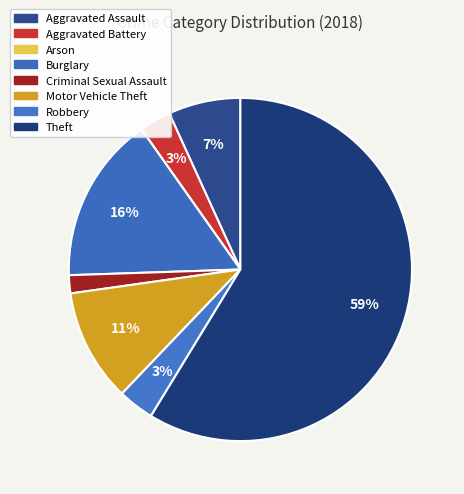

Which category has the smallest portion of the pie?

Arson